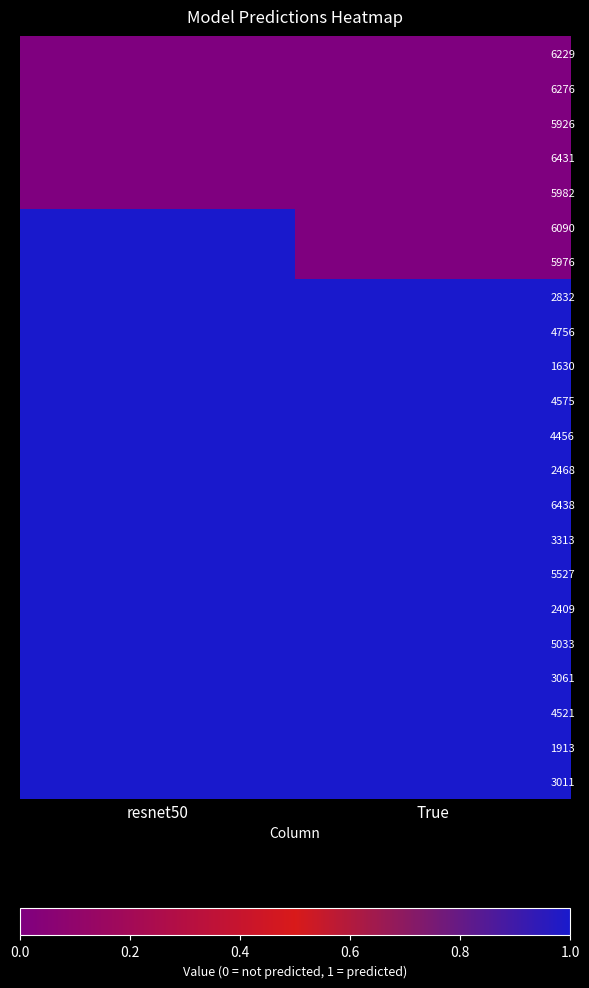

Which label corresponds to the smallest value in the chart?

resnet50